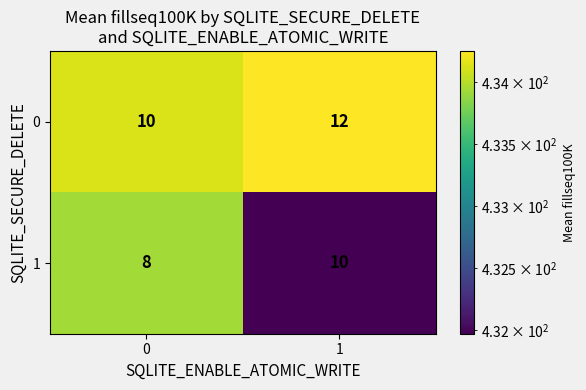

The value of 1 at 0 is 8. True or false?

True